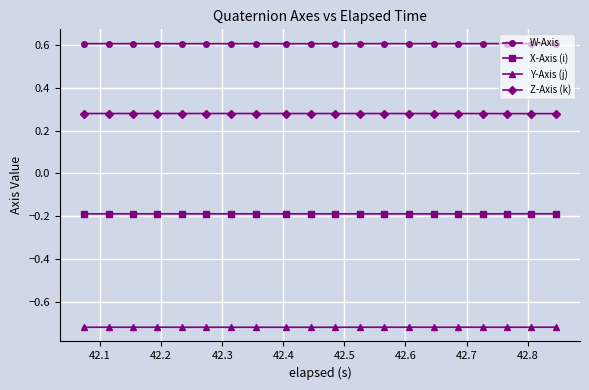

What is the sum of all Z-Axis (k) values?

5.6